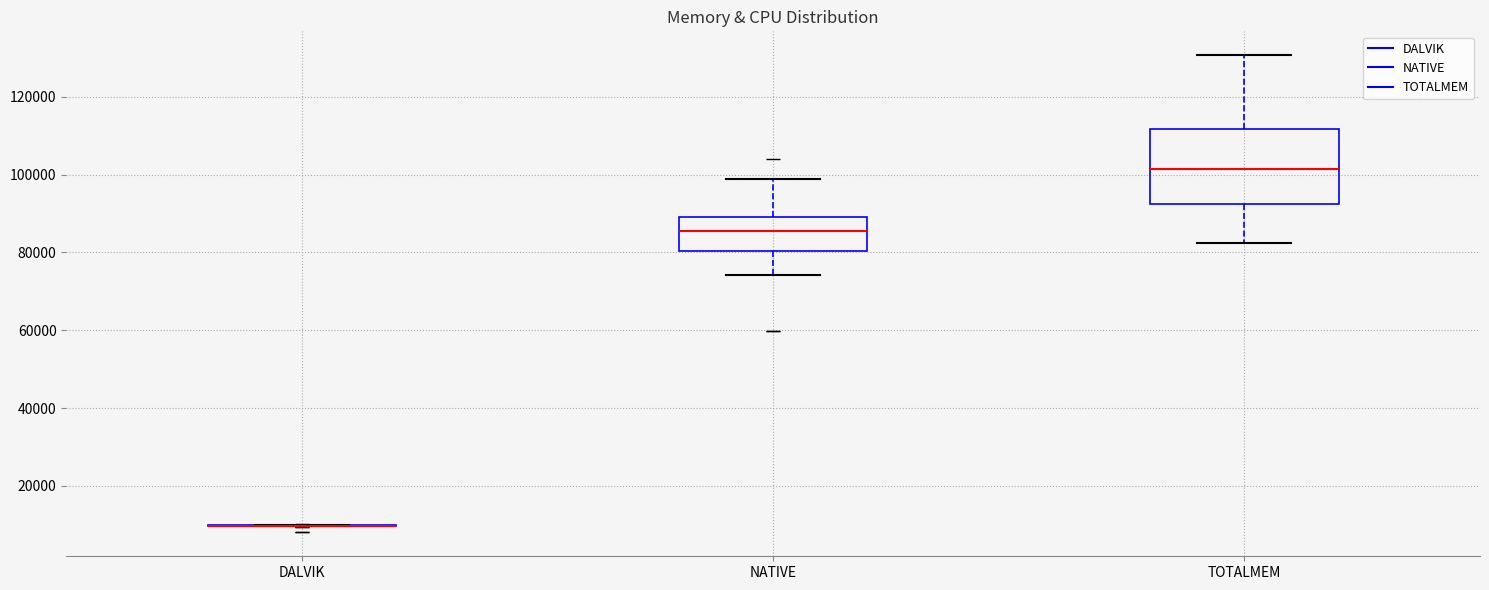

Where does the median line of the box for TOTALMEM sit on the y-axis? The values are not printed on the chart, so give them approximately, as read against the axis.

102000